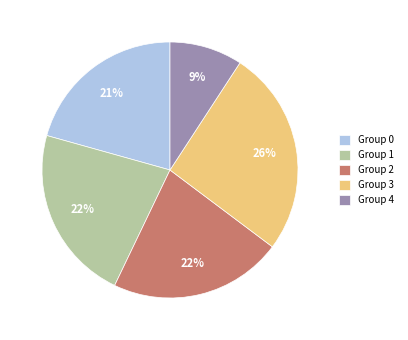

Which category has the smallest portion of the pie?

Group 4